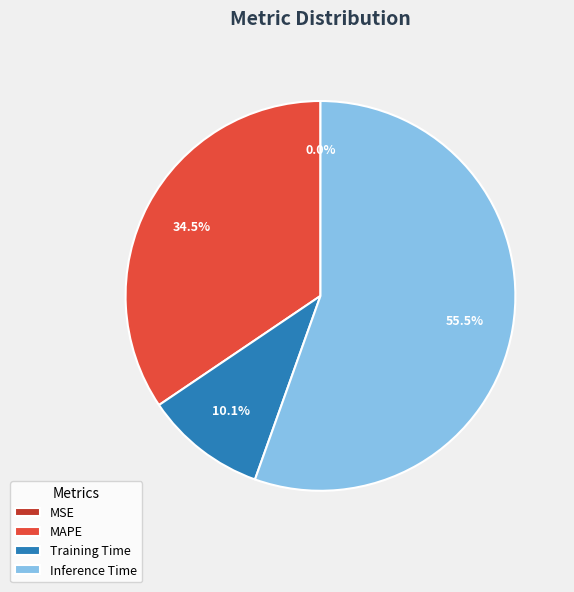

Which slice is the largest?

Inference Time